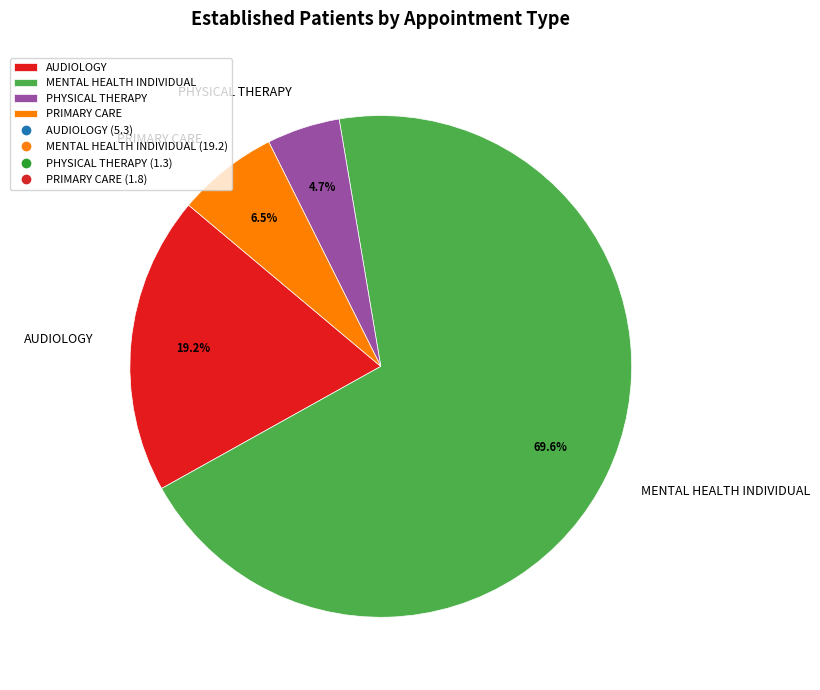

Is it true that PRIMARY CARE is 19% of the pie?

False